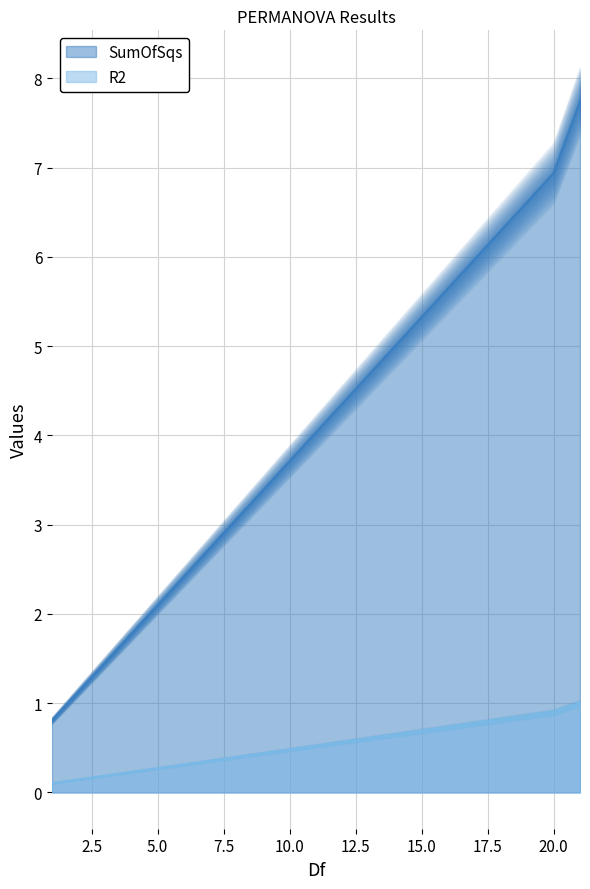

List the series in order of their overall mean, lowest first.

R2, SumOfSqs